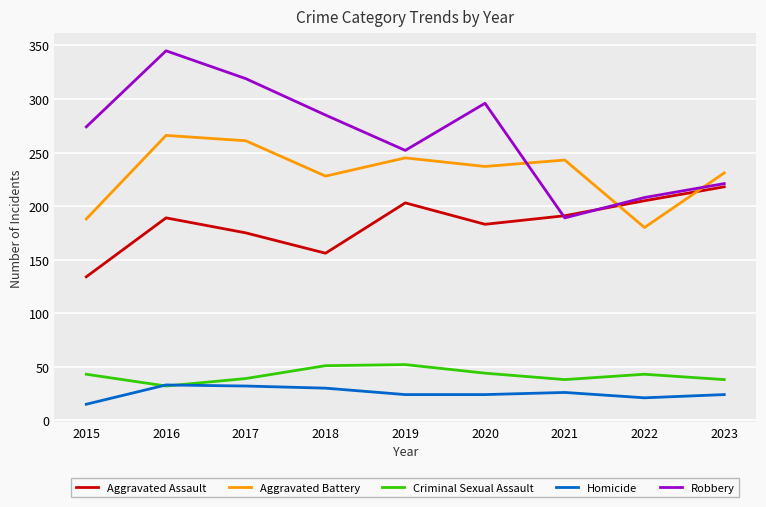

Which category has the highest value across all series?

2016